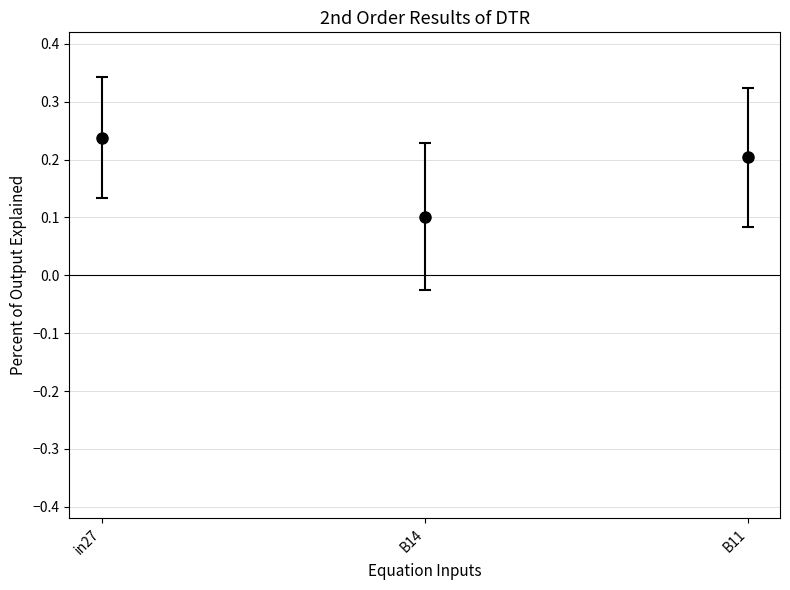

Which category has the highest value across all series?

in27